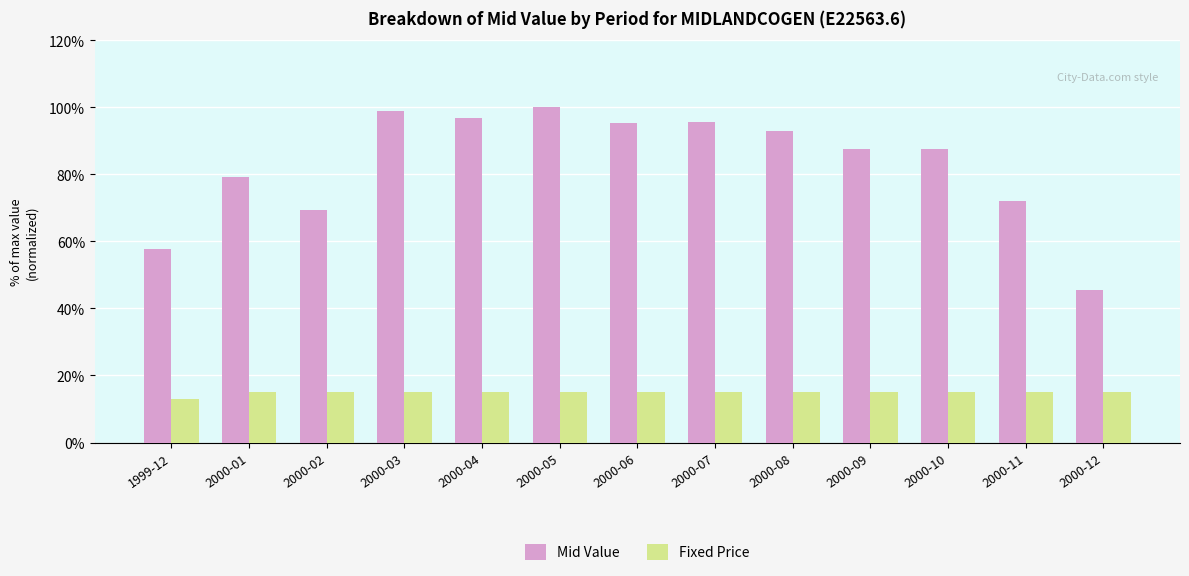

How many distinct data groups are displayed?

2